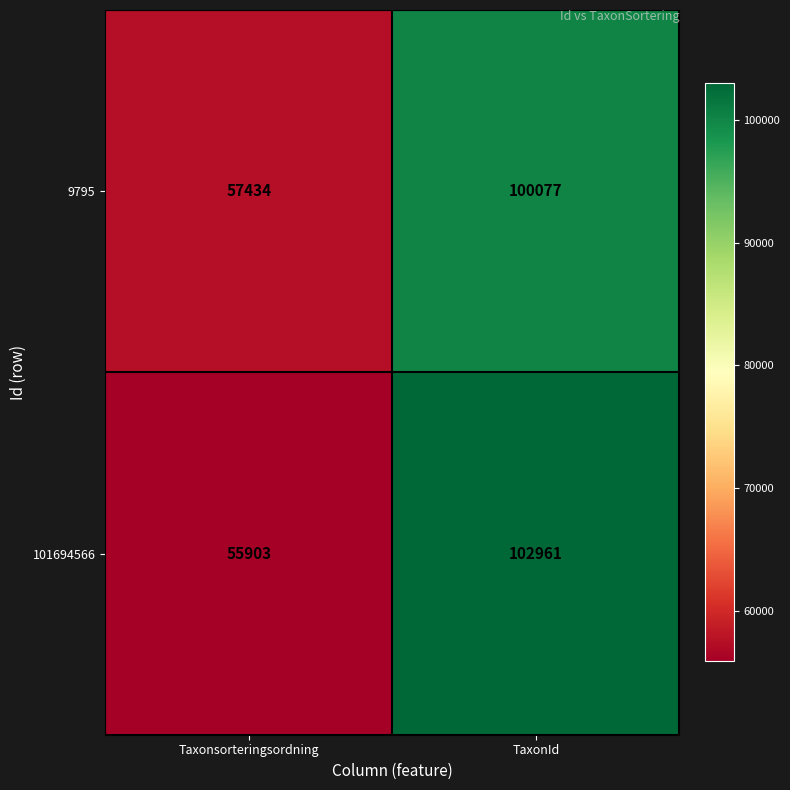

Reading left to right, extract all data points from this chart.

9795: Taxonsorteringsordning=57434	TaxonId=100077
101694566: Taxonsorteringsordning=55903	TaxonId=102961